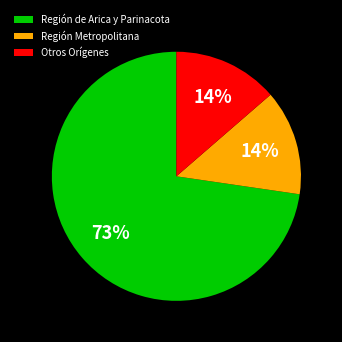

What is the largest slice in the pie chart?

Región de Arica y Parinacota